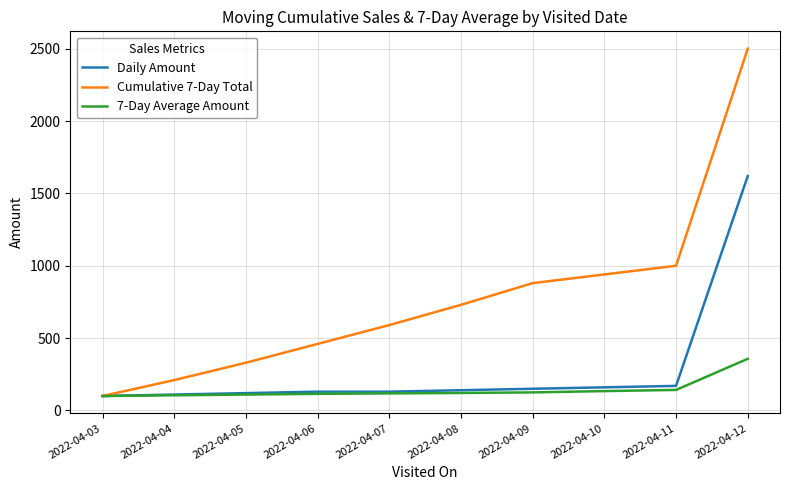

What is the difference between the highest and lowest values at 2022-04-09?

755